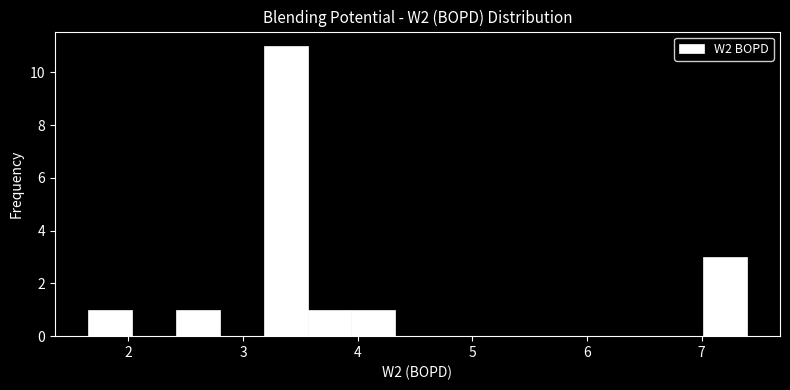

Read against the x-axis, roughly where is the centre of the tallest bar?

3.4